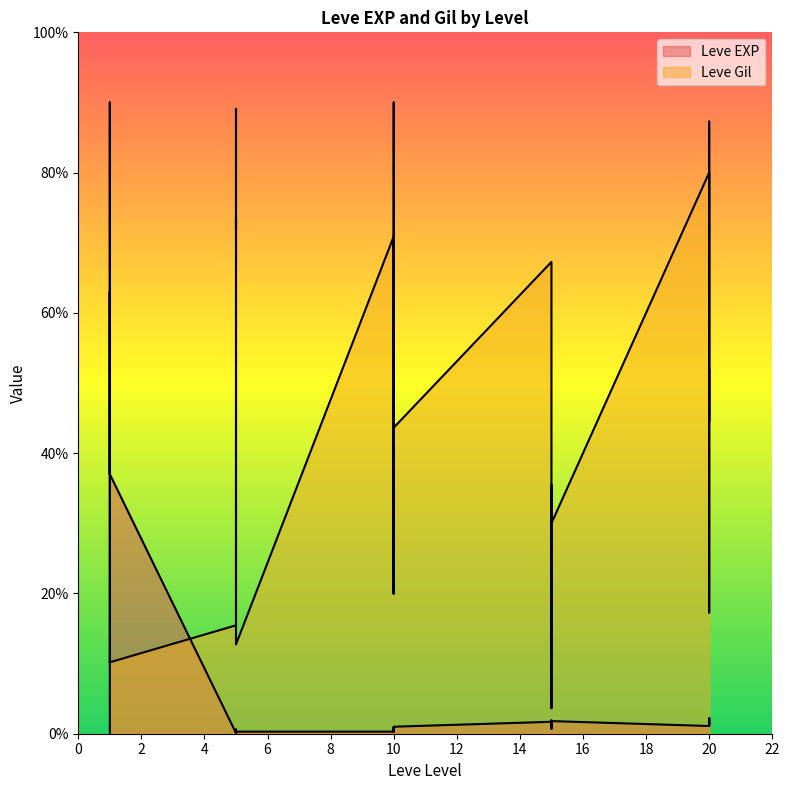

Reading left to right, transcribe all the data shown in this chart.

Leve EXP: 1=1.0	1=540.0	1=630.0	1=370.0	1=900.0	1=370.0	5=1.0	5=6.0	5=1.0	5=2.0	5=1.0	5=3.0	10=3.0	10=3.0	10=9.0	10=4.0	10=3.0	10=10.0	15=17.0	15=7.0	15=19.0	15=13.0	15=11.0	15=18.0	20=11.0	20=13.0	20=18.0	20=22.0	20=12.0	20=22.0
Leve Gil: 1=381.8	1=101.8	1=101.8	1=101.8	1=102.7	1=101.8	5=154.5	5=254.5	5=736.4	5=718.2	5=890.9	5=127.3	10=709.1	10=200.0	10=900.0	10=700.0	10=200.0	10=436.4	15=672.7	15=154.5	15=245.5	15=36.4	15=354.5	15=300.0	20=800.0	20=172.7	20=618.2	20=872.7	20=445.5	20=518.2